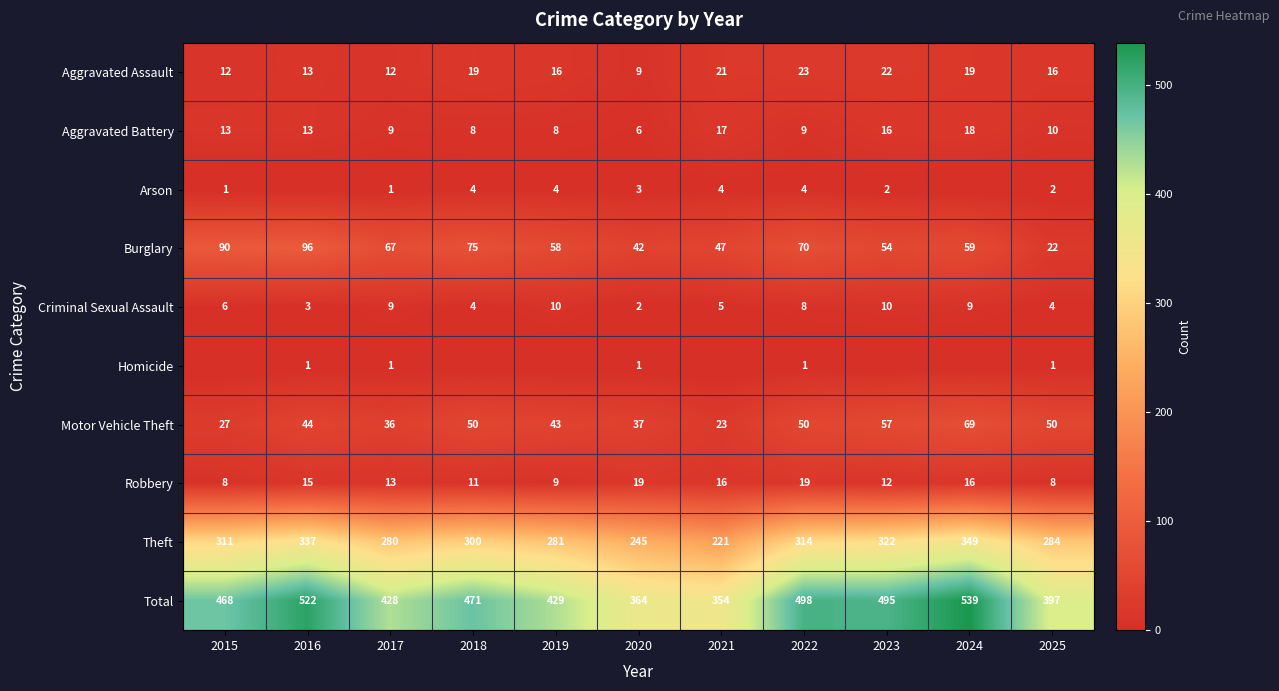

True or false: Motor Vehicle Theft has a value of 69 at 2024.

True